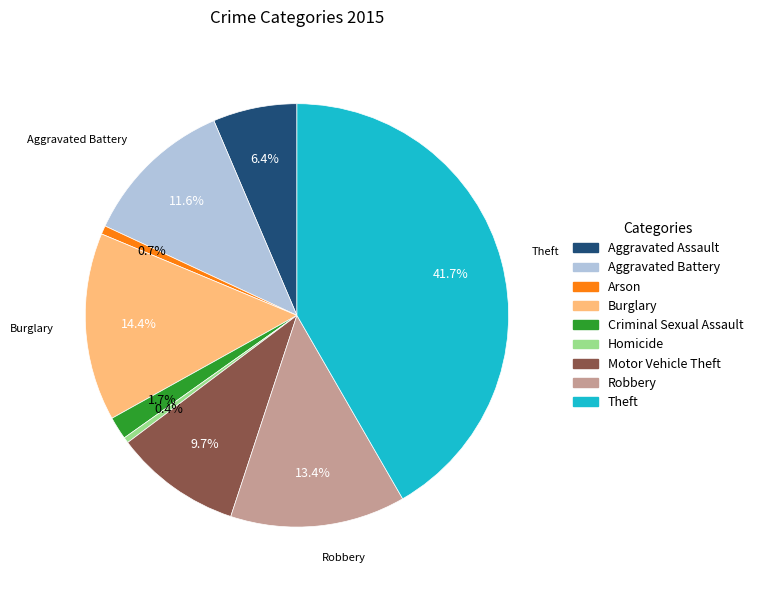

Does Aggravated Battery represent more than half of the total?

No